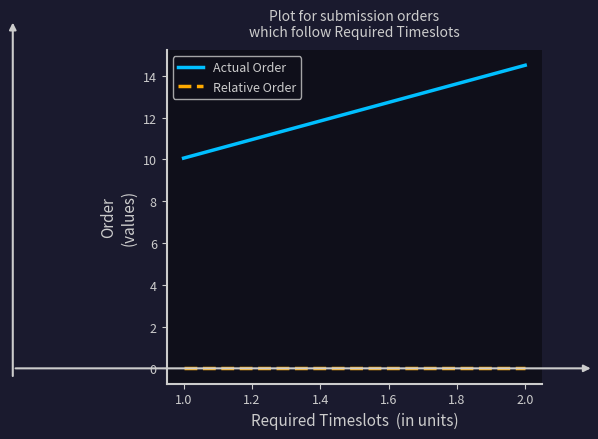

Which series has the largest total across all categories?

Actual Order